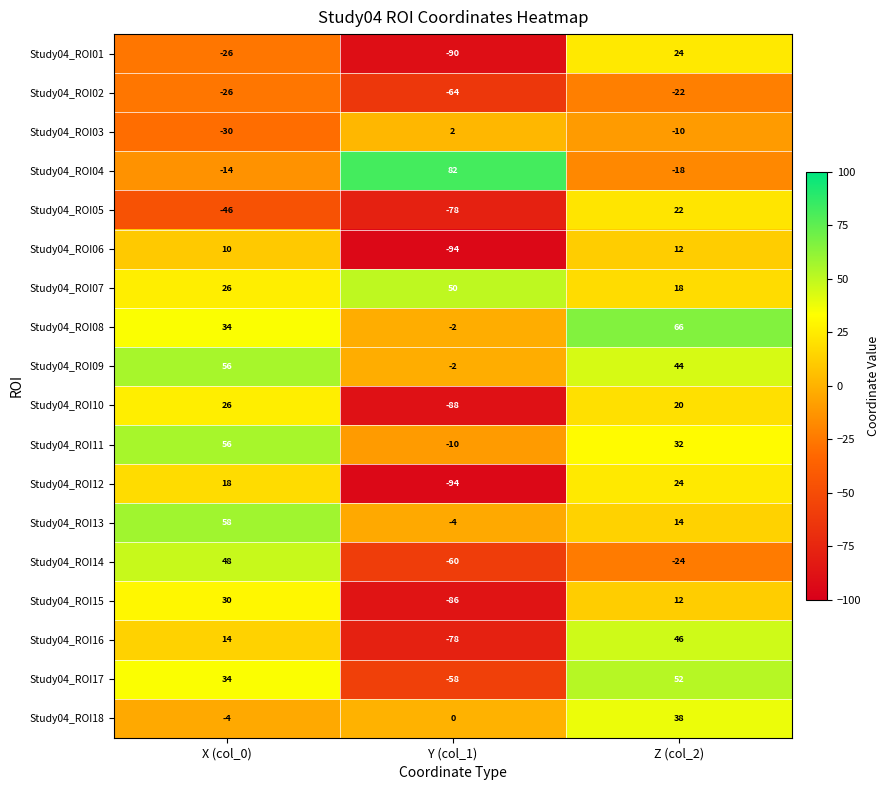

What is the difference between the Study04_ROI12 values at Y (col_1) and Z (col_2)?

118